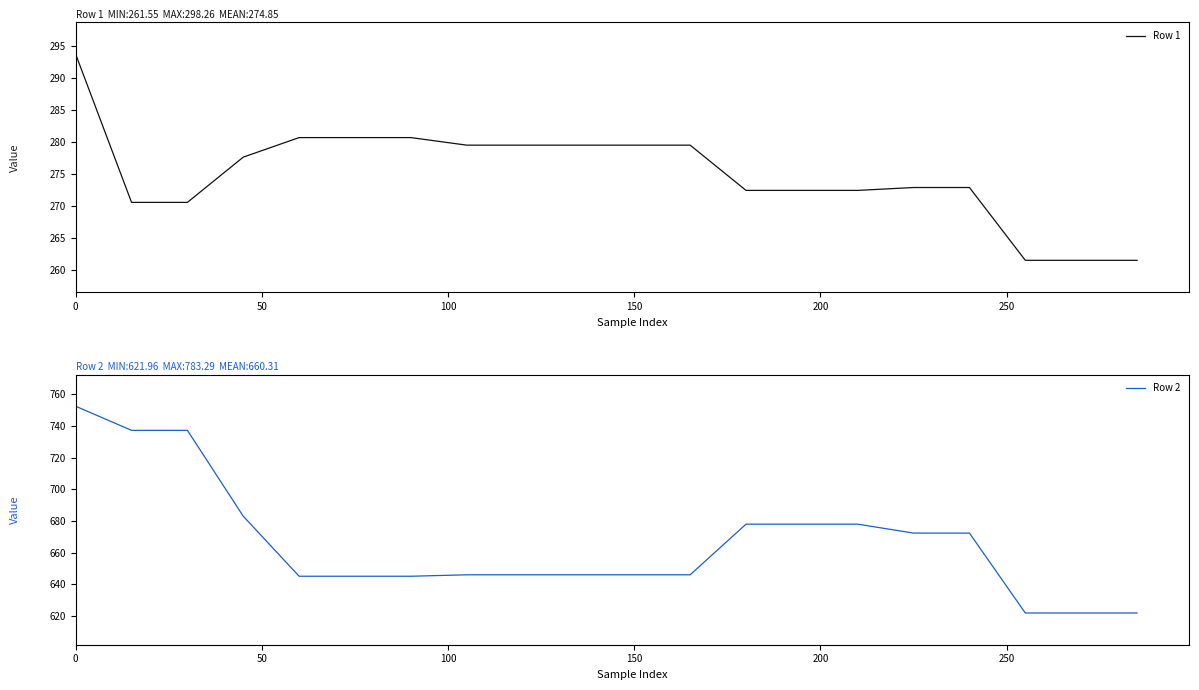

What is the difference between the second highest and second lowest values in the Row 1 series?

19.1